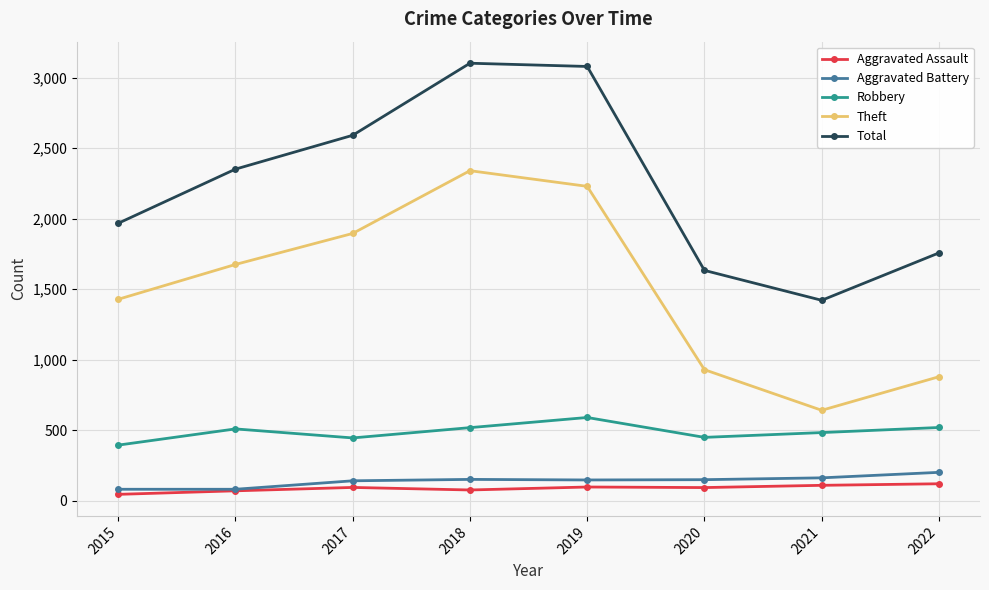

At how many categories does at least one series exceed 1279?

8